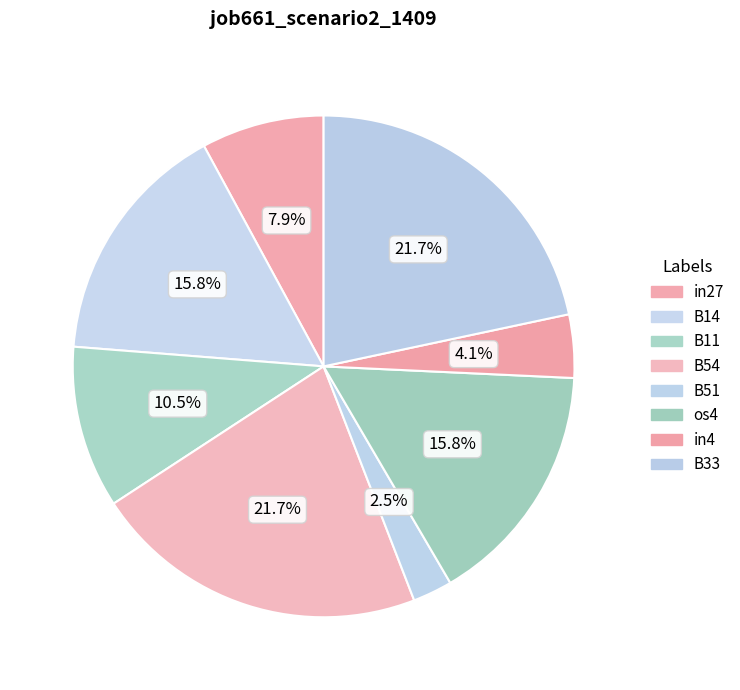

The B54 slice represents 7% of the pie. True or false?

False